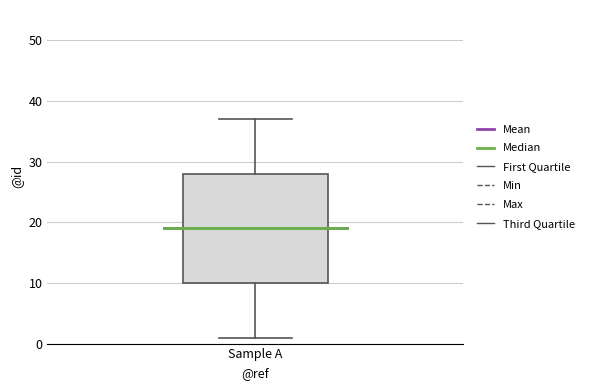

Read this box plot against the y-axis: the position of the median line, the range covered by the box, and the ends of both whiskers. The values are not printed on the chart, so give them approximately, as read against the axis.

median 19, box 10 to 28, whiskers 1 to 37